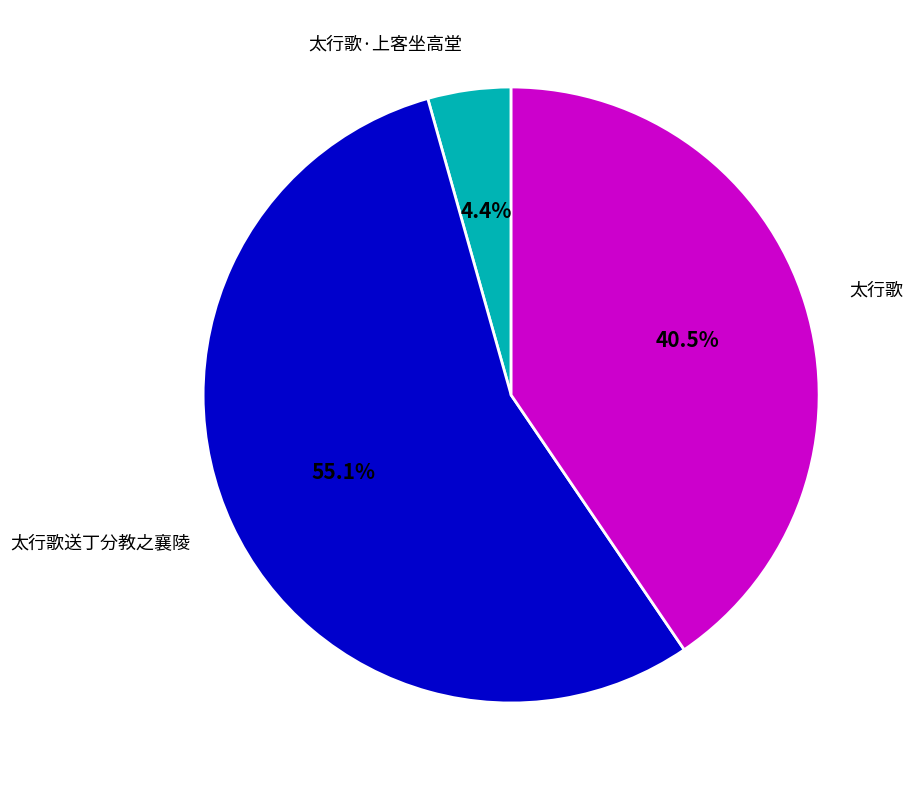

Is 太行歌 the majority of the pie?

No